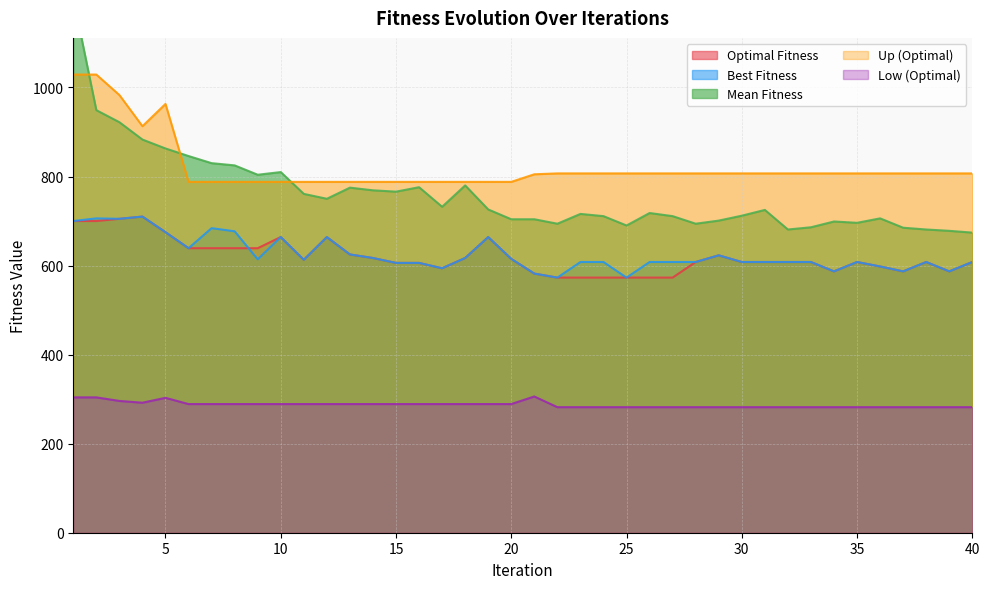

Between 29 and 8, which is larger?

8